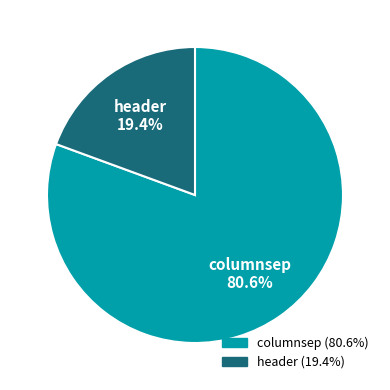

Which category has the biggest portion of the pie?

columnsep